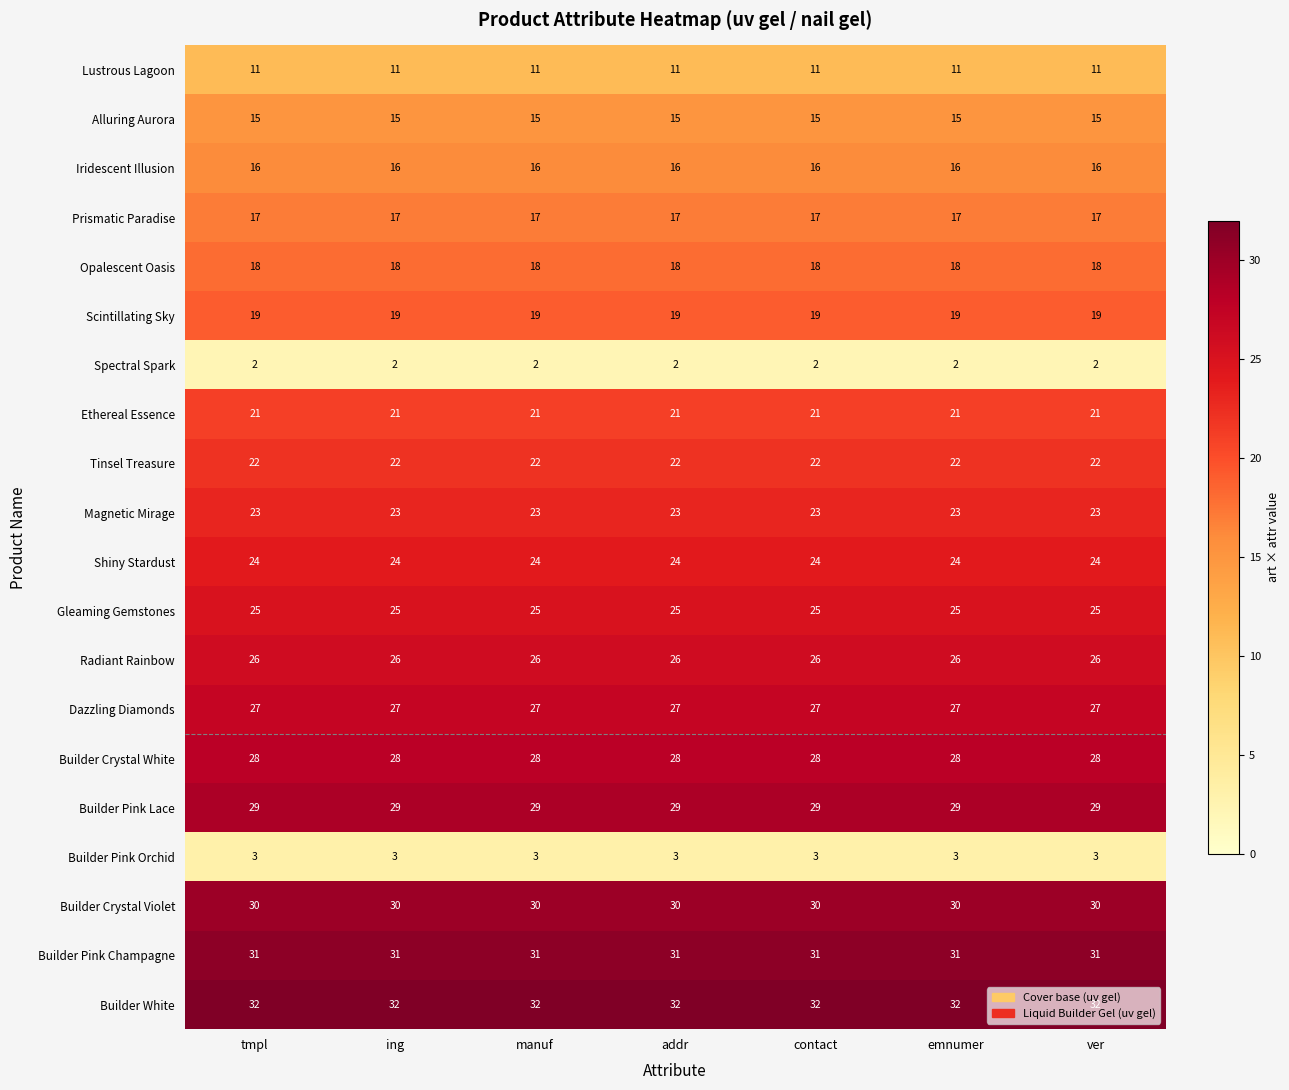

Rank the series by their maximum value, from lowest to highest.

Spectral Spark, Builder Pink Orchid, Lustrous Lagoon, Alluring Aurora, Iridescent Illusion, Prismatic Paradise, Opalescent Oasis, Scintillating Sky, Ethereal Essence, Tinsel Treasure, Magnetic Mirage, Shiny Stardust, Gleaming Gemstones, Radiant Rainbow, Dazzling Diamonds, Builder Crystal White, Builder Pink Lace, Builder Crystal Violet, Builder Pink Champagne, Builder White